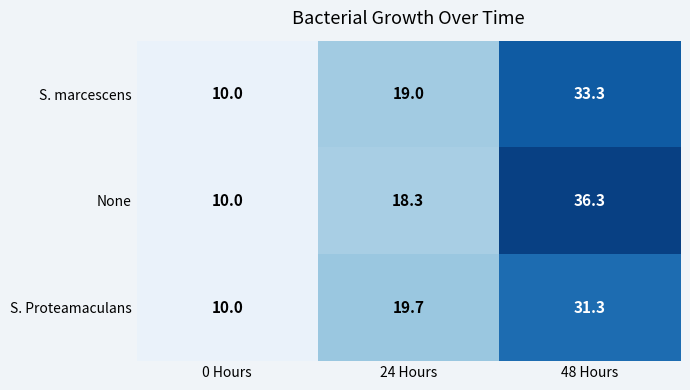

At how many categories does at least one series exceed 20?

1